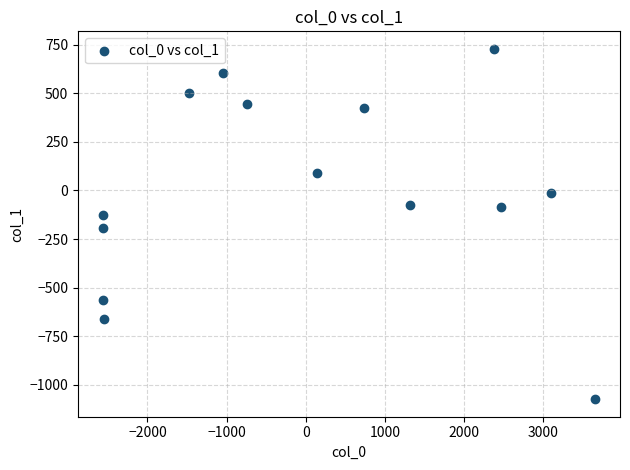

What Y value in the scatter plot is closest to -172?

-195.1